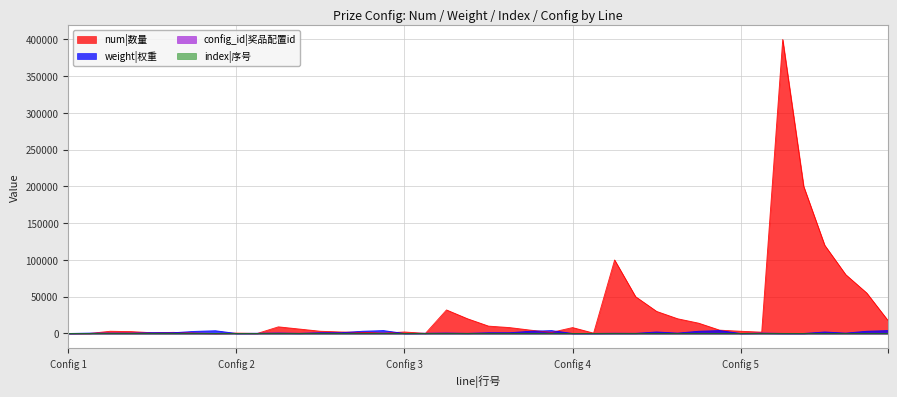

Which series has the largest range (max minus min)?

num|数量